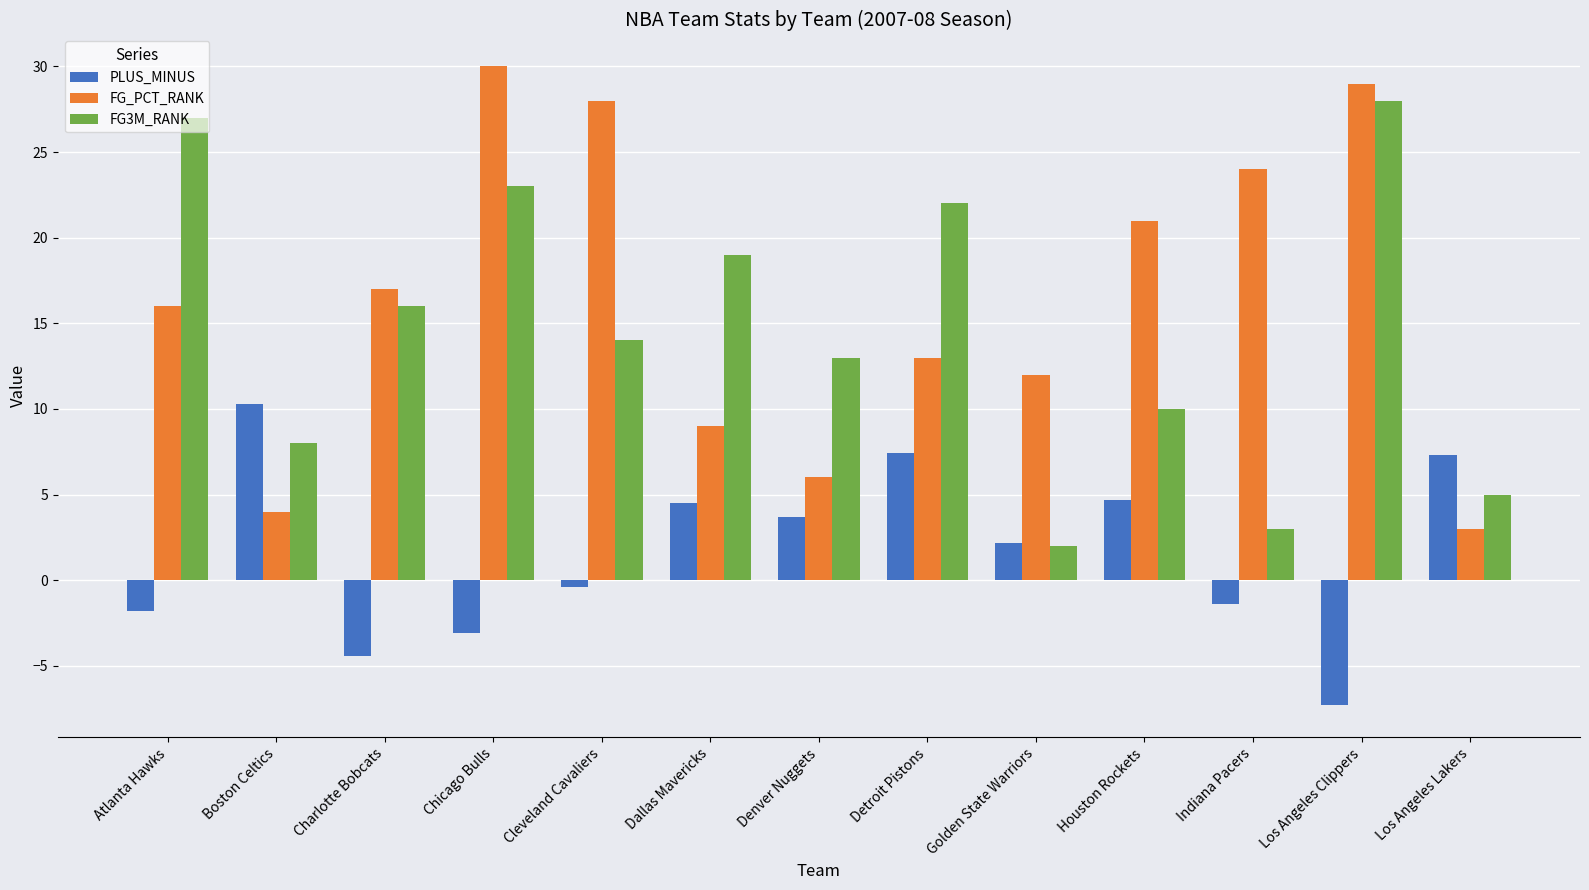

Which series has the largest range (max minus min)?

FG_PCT_RANK